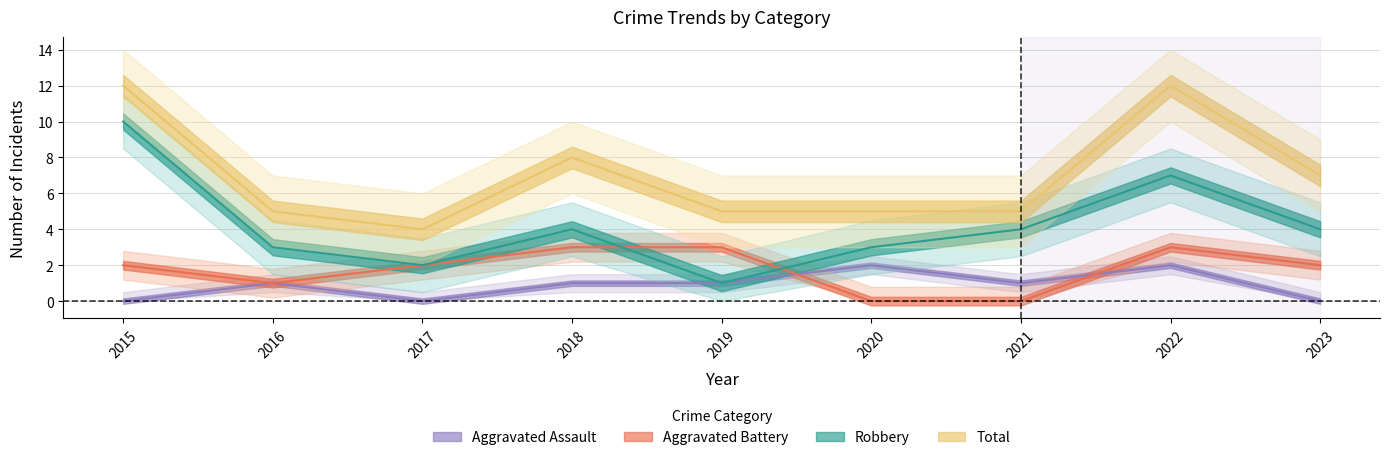

True or false: Robbery and Aggravated Assault cross at least once.

False